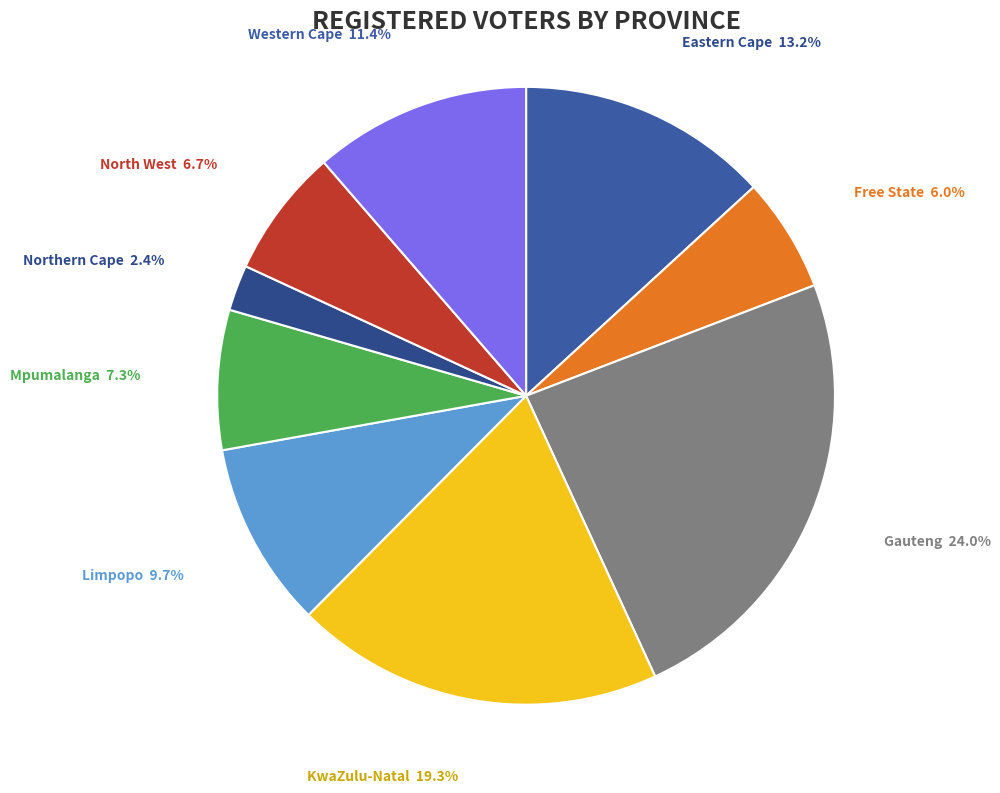

Which has a higher value, KwaZulu-Natal or Gauteng?

Gauteng